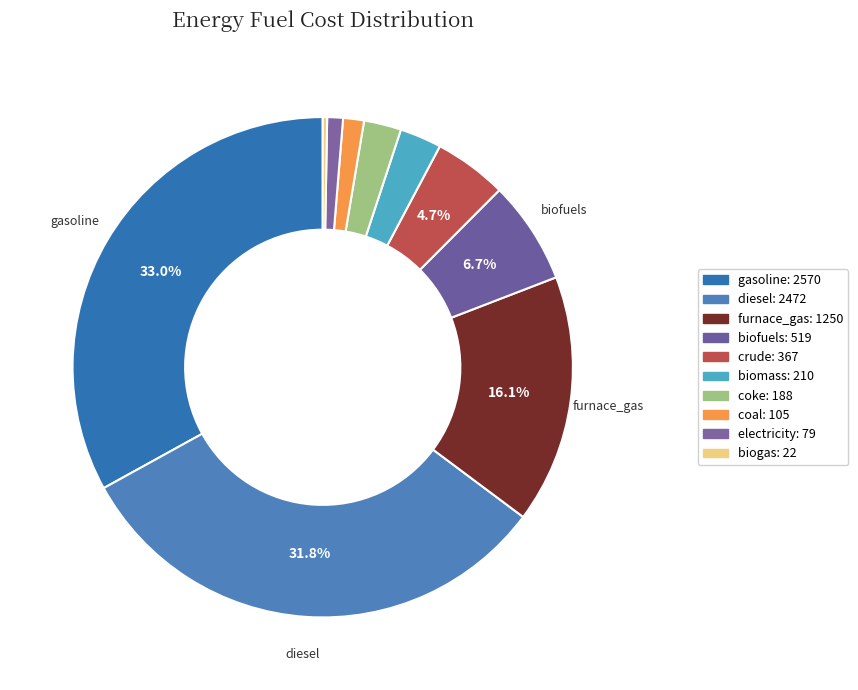

How many slices are in this pie chart?

10